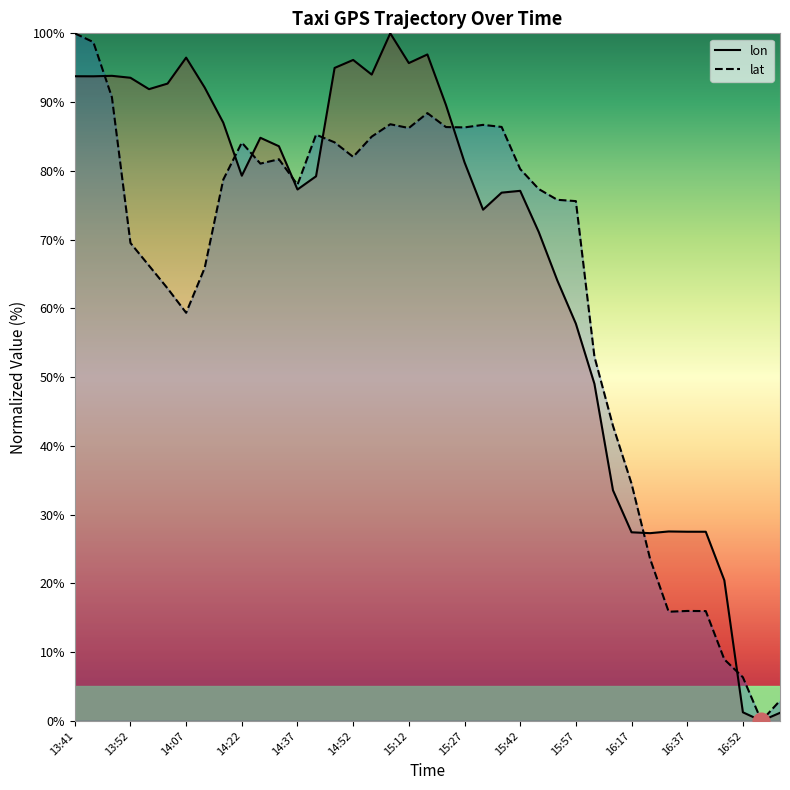

What is the label of the 19th point from the left?

15:12